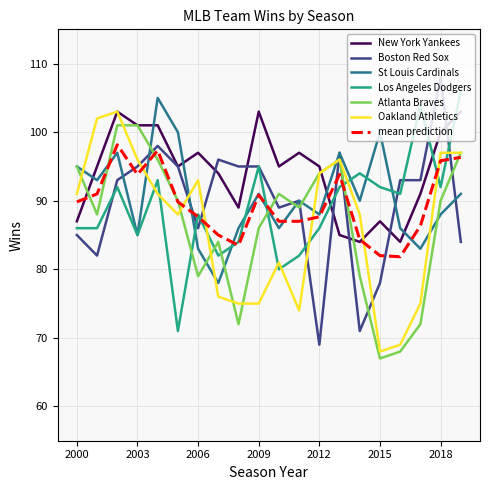

Which series has the largest total across all categories?

New York Yankees